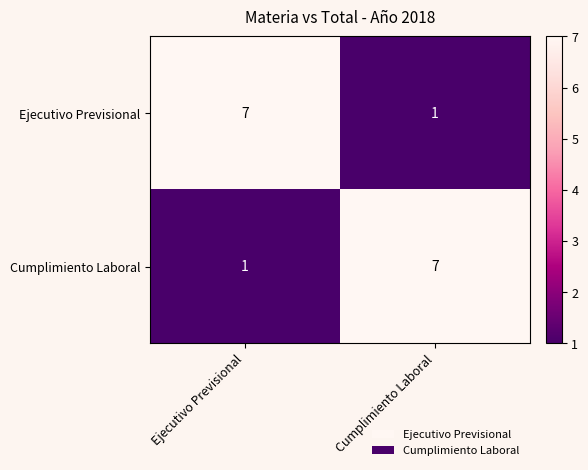

What is the spread (max minus min) of values at Ejecutivo Previsional?

6